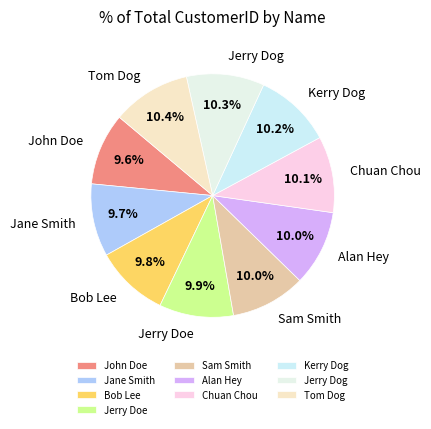

What percentage is NOT represented by Jane Smith?

90.3%